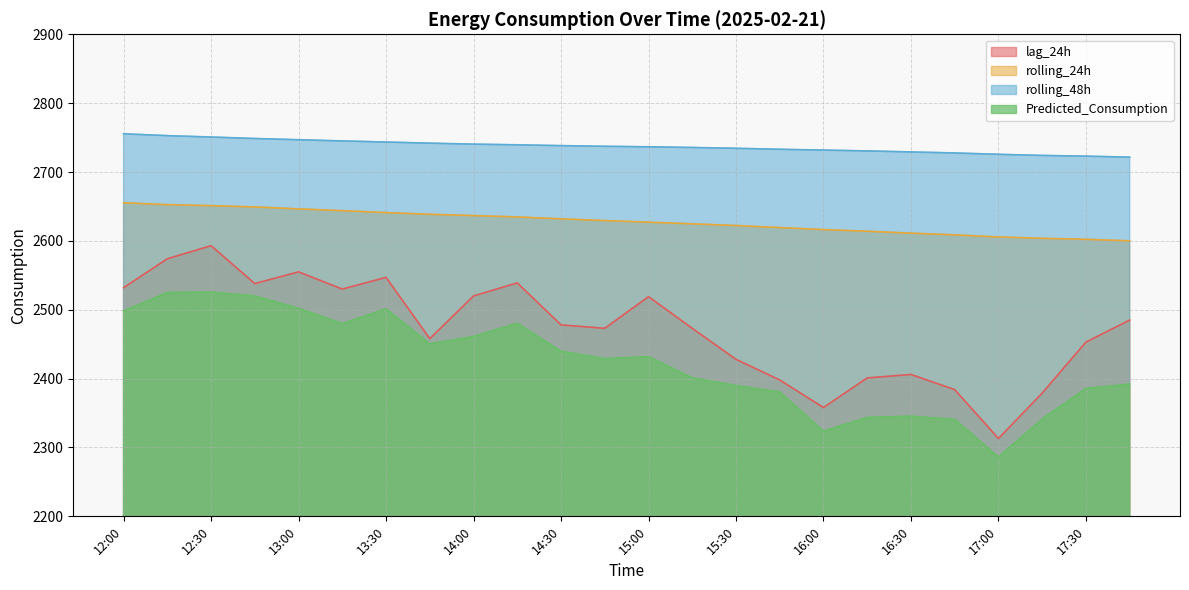

Which category has the lowest value across all series?

17:00